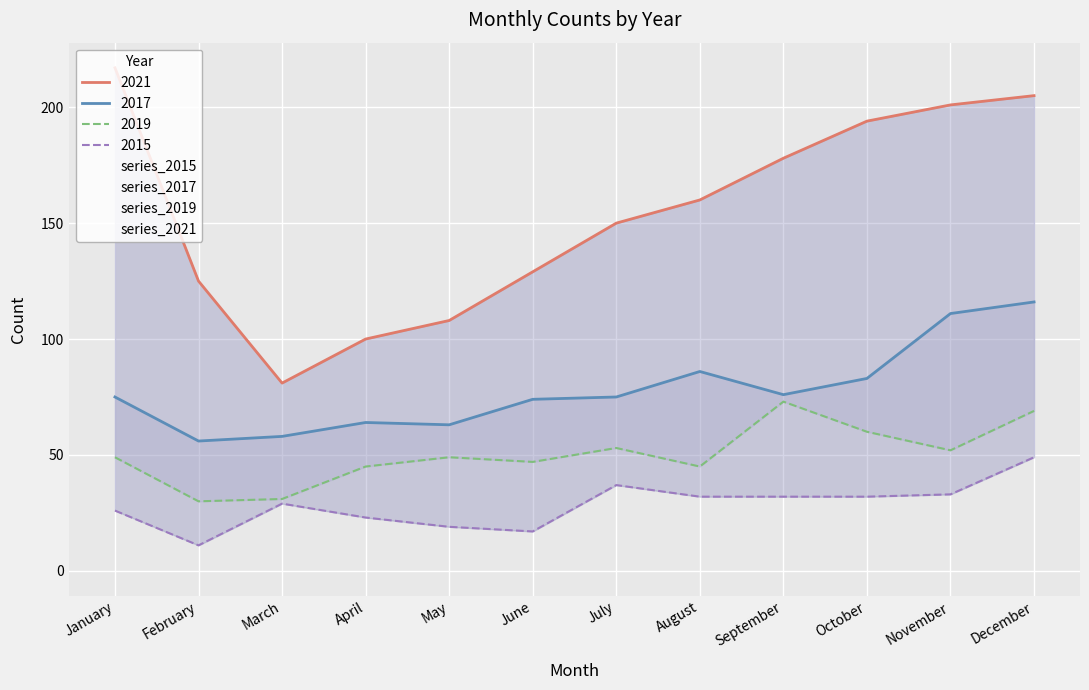

Reading right to left, list all the values displayed in this chart.

2015: 49	33	32	32	32	37	17	19	23	29	11	26
2017: 116	111	83	76	86	75	74	63	64	58	56	75
2019: 69	52	60	73	45	53	47	49	45	31	30	49
2021: 205	201	194	178	160	150	129	108	100	81	125	217